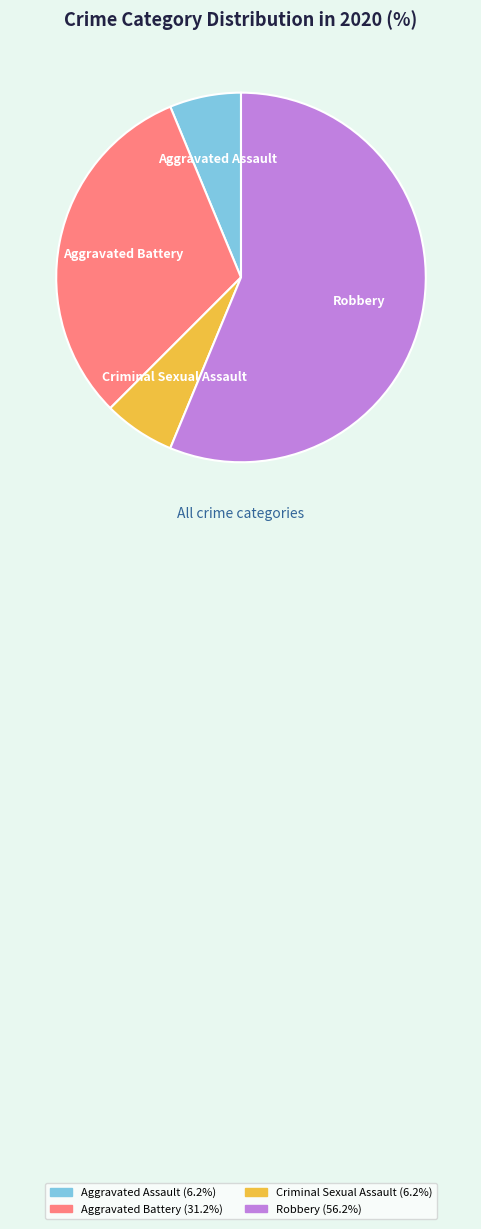

Approximately how many times larger is the value at Robbery compared to Aggravated Battery?

1.8